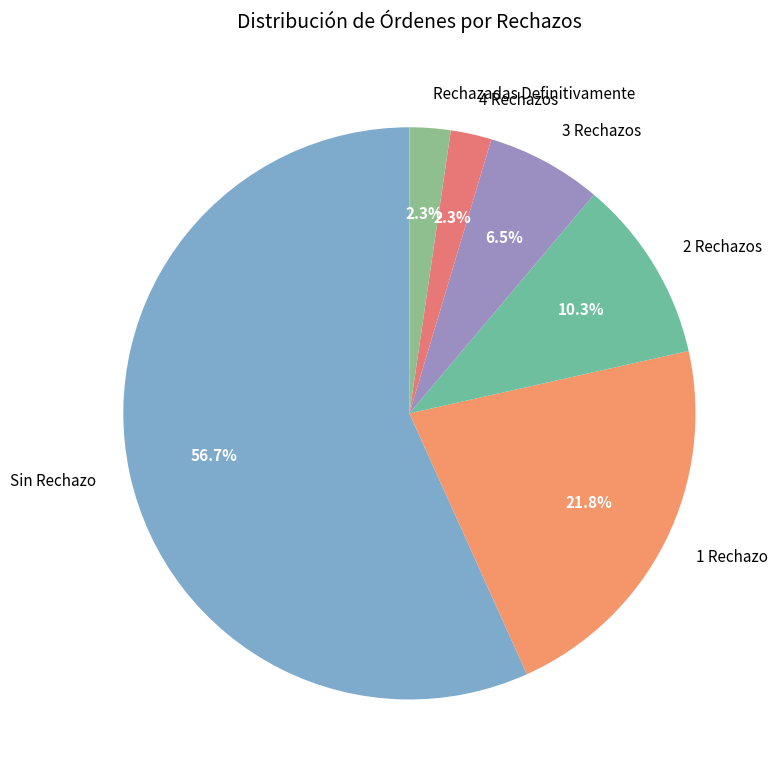

What is the majority slice?

Sin Rechazo